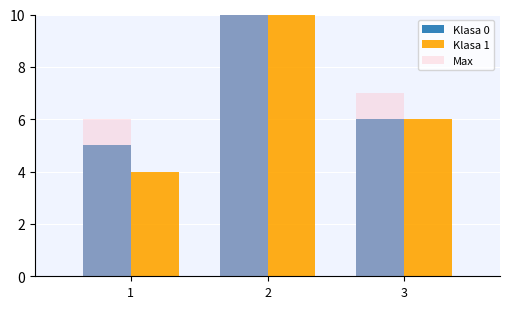

Which series has the widest spread of values?

Klasa 0